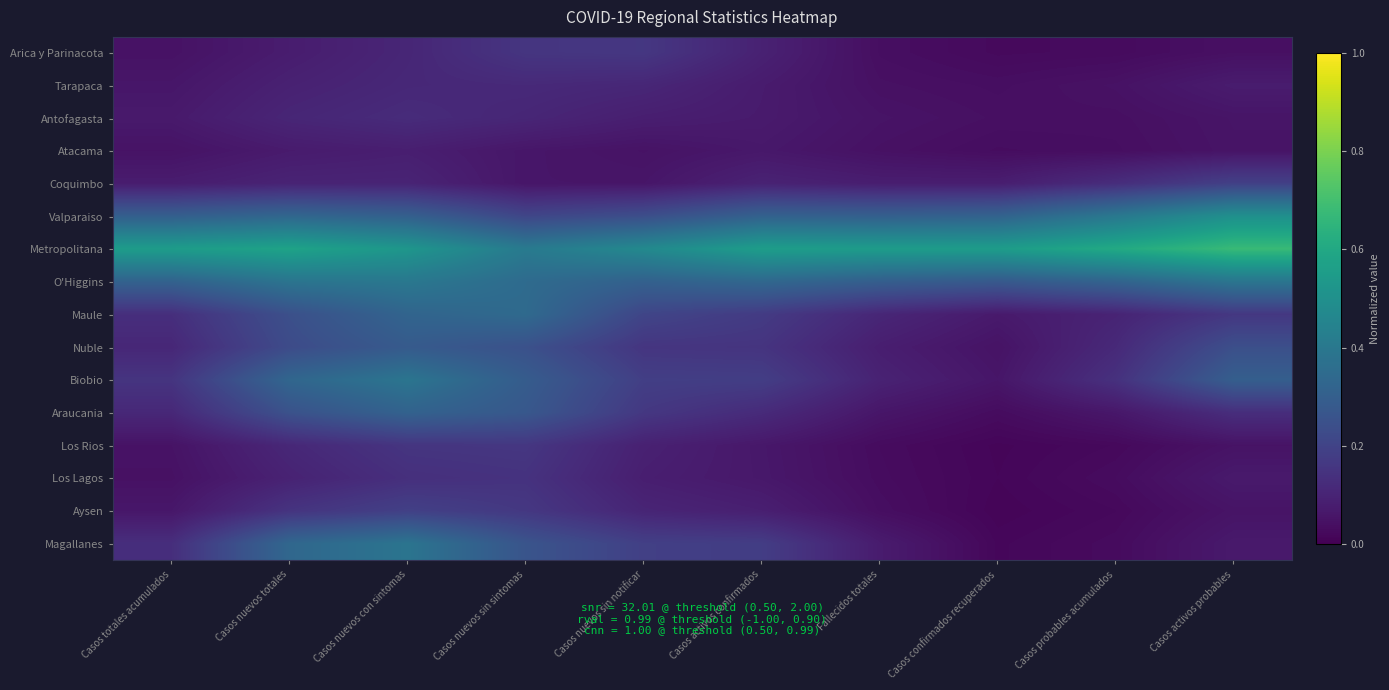

Which has a higher value, Casos totales acumulados or Casos confirmados recuperados?

Casos totales acumulados